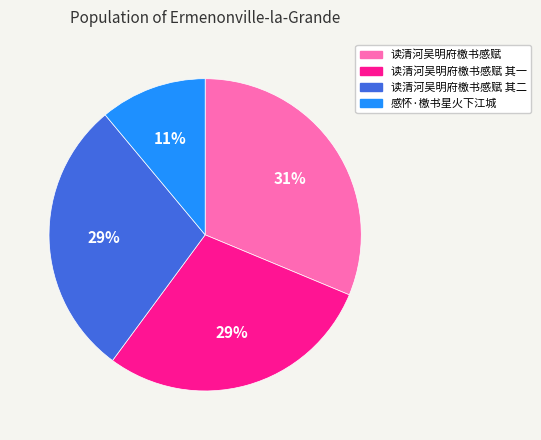

Approximately how many times larger is the value at 感怀·檄书星火下江城 compared to 读清河吴明府檄书感赋?

0.4